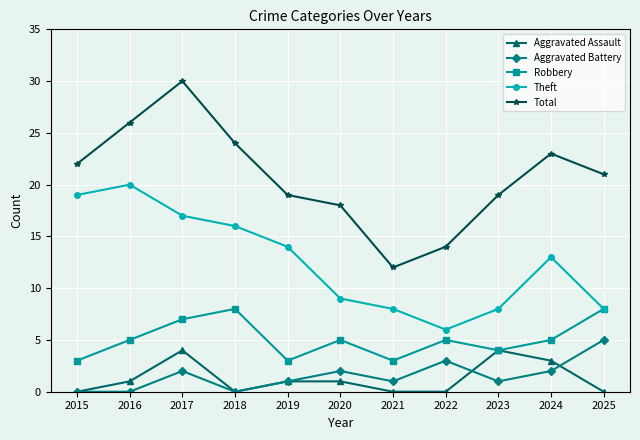

True or false: Total has more than 0 points higher than both neighbors.

True